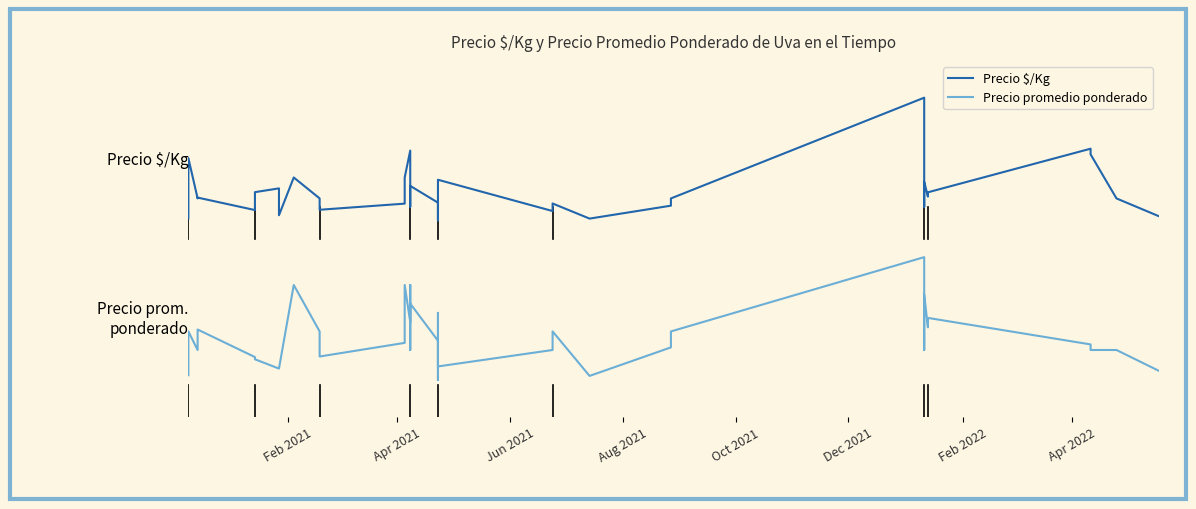

How many interior local peaks does the Precio $/Kg series have?

10